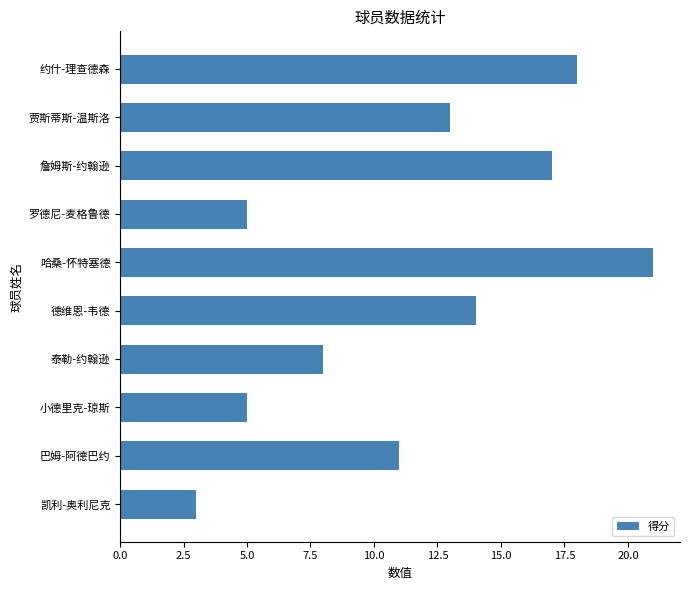

What is the label of the 9th bar from the bottom?

贾斯蒂斯-温斯洛